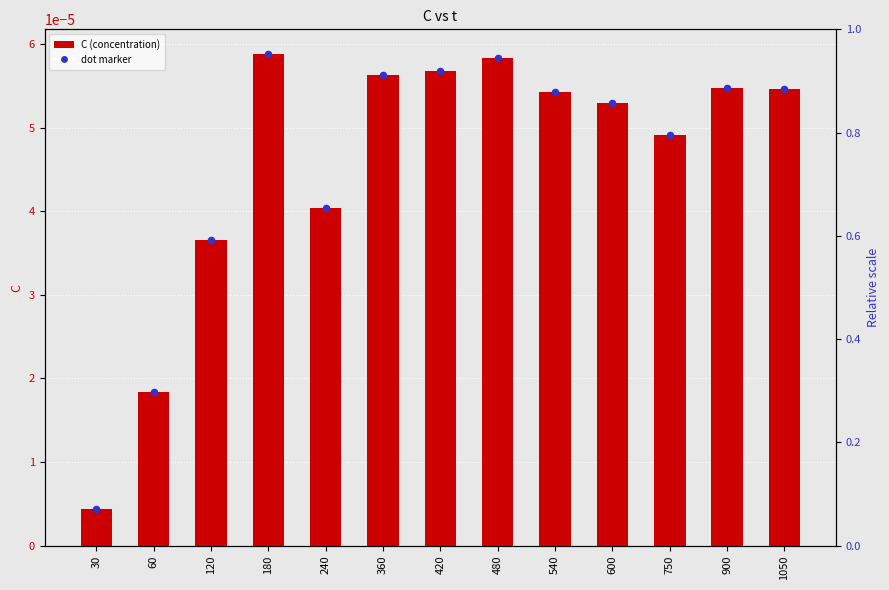

Which has a higher value, 420 or 60?

420